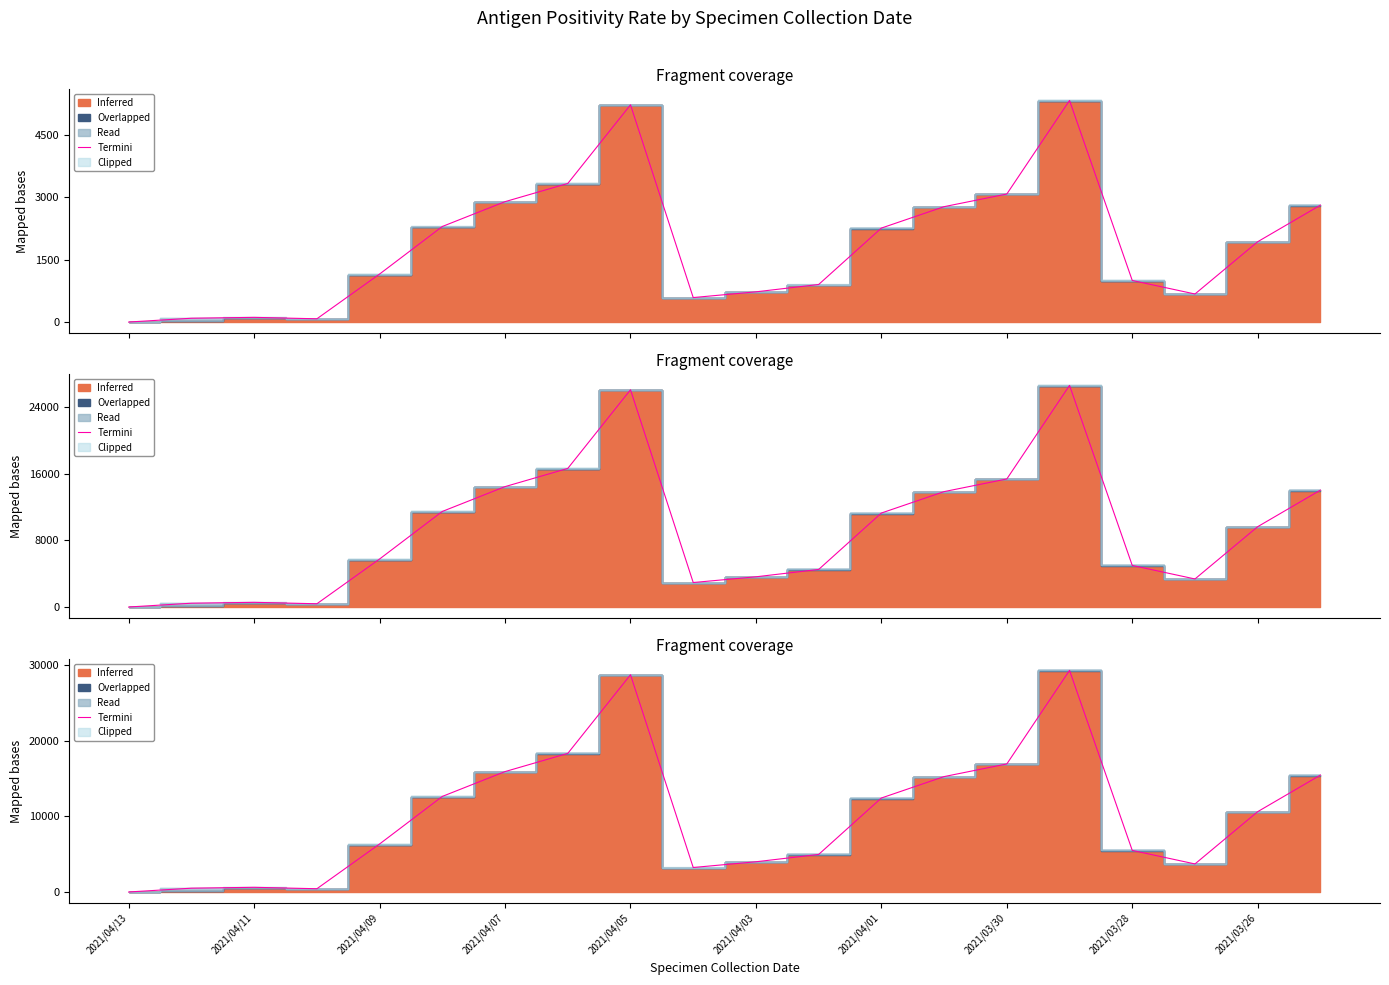

What is the label of the 5th point from the left?

2021/04/09